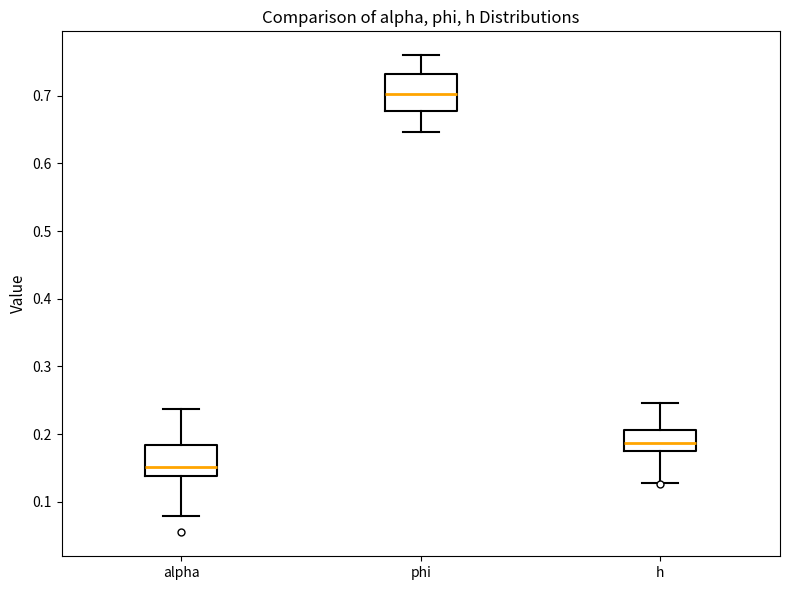

Reading left to right, read every box against the y-axis: the position of its median line, the range the box covers, and the ends of its whiskers. The values are not printed on the chart, so give them approximately, as read against the axis.

alpha: median 0.15, box 0.14 to 0.18, whiskers 0.08 to 0.24
phi: median 0.70, box 0.68 to 0.73, whiskers 0.65 to 0.76
h: median 0.19, box 0.17 to 0.21, whiskers 0.13 to 0.25